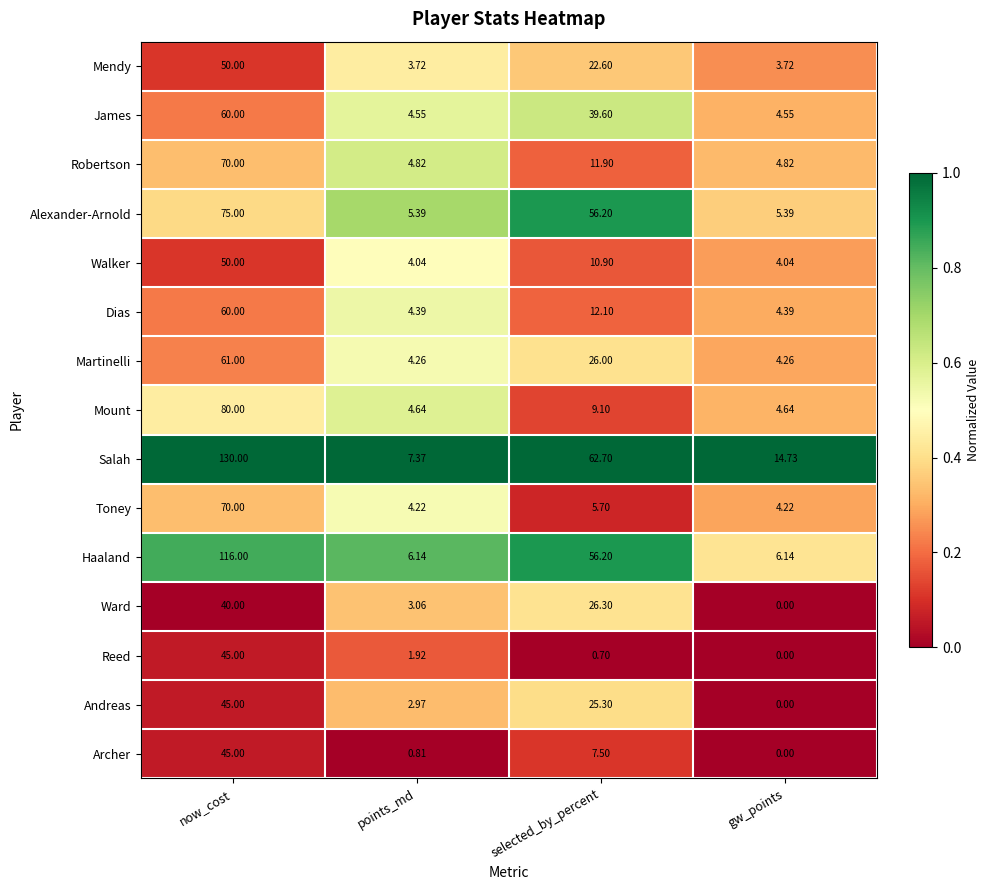

Rank the categories by Andreas value from highest to lowest.

now_cost, selected_by_percent, points_md, gw_points